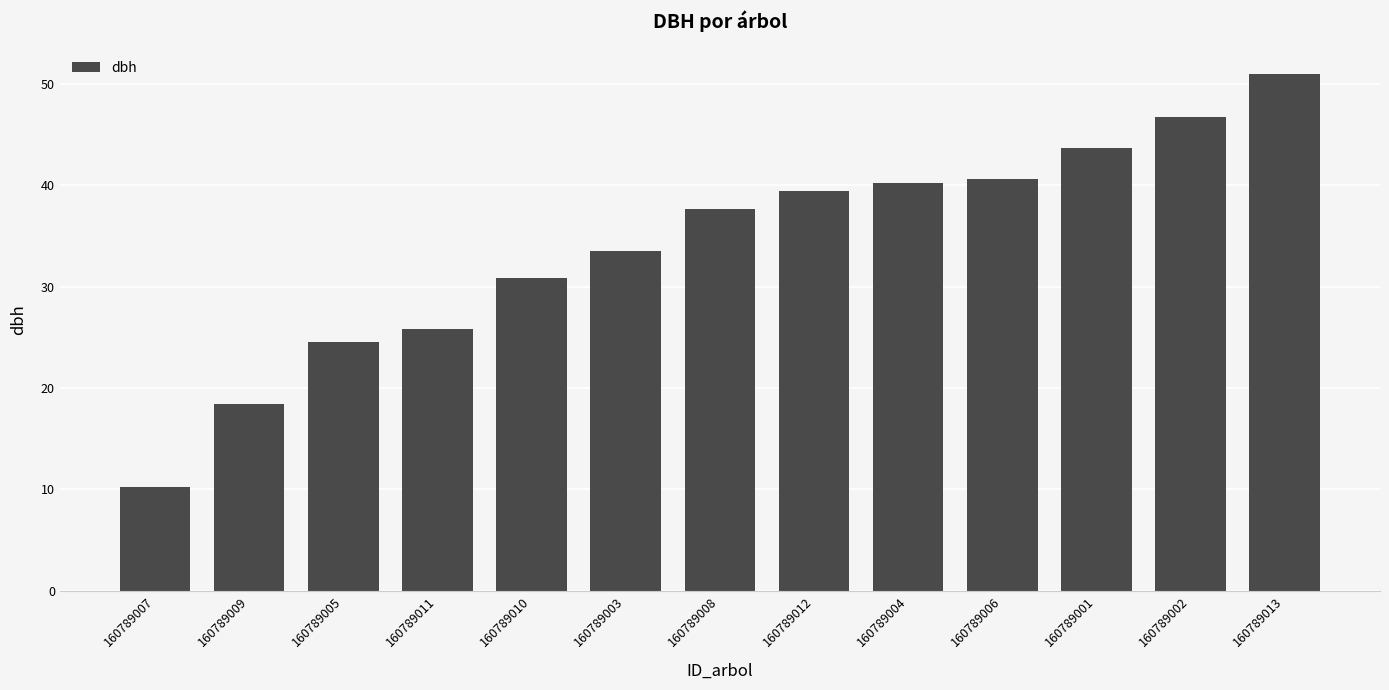

Does the chart contain any negative values?

No